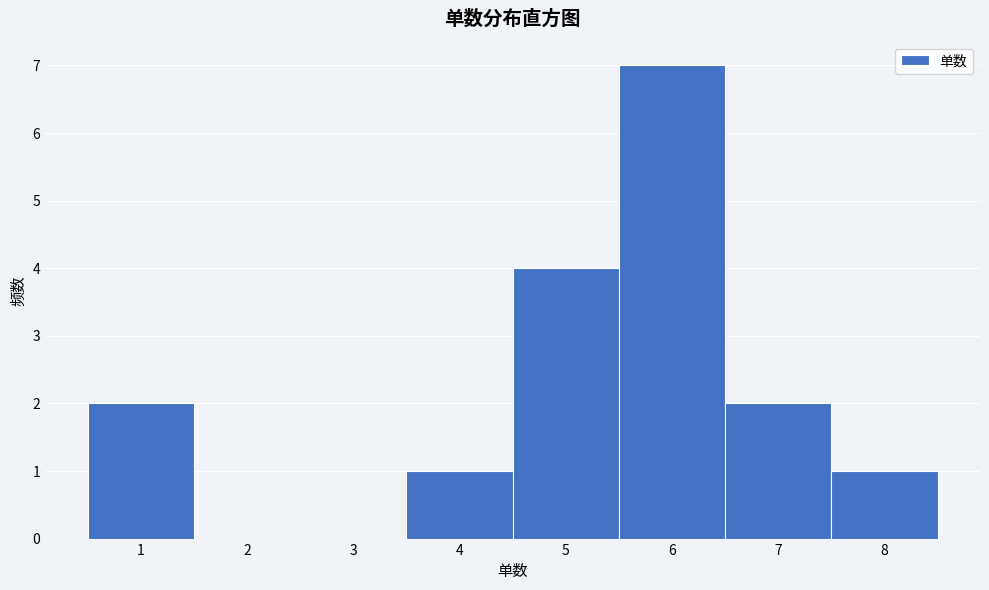

Reading left to right, list every bar in this chart as the range it spans on the x-axis followed by its height. The values are not printed on the chart, so give them approximately, as read against the axis.

0.5 to 1.5: 2
1.5 to 2.5: 0
2.5 to 3.5: 0
3.5 to 4.5: 1
4.5 to 5.5: 4
5.5 to 6.5: 7
6.5 to 7.5: 2
7.5 to 8.5: 1